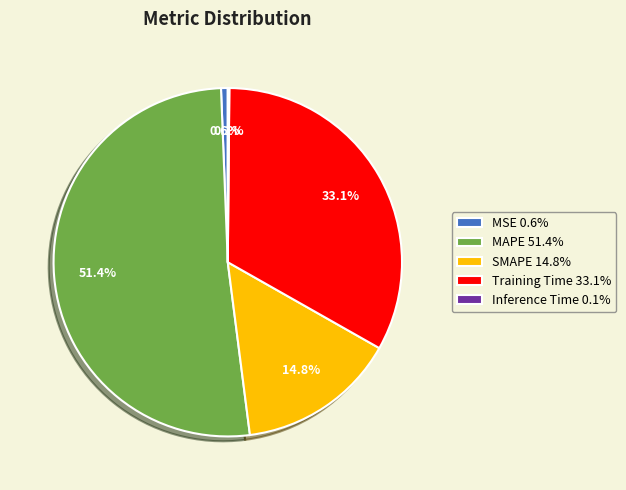

Between MAPE and MSE, which is larger?

MAPE